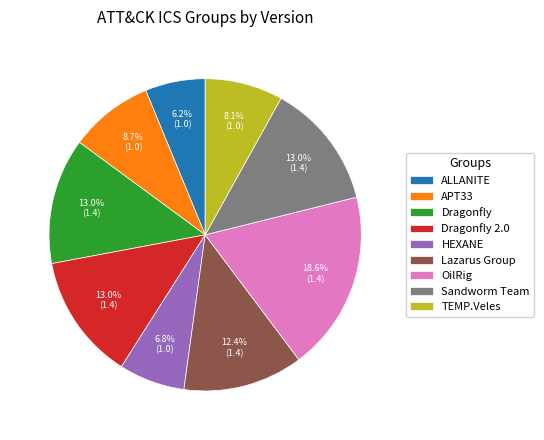

Is it true that Sandworm Team is 13% of the pie?

True